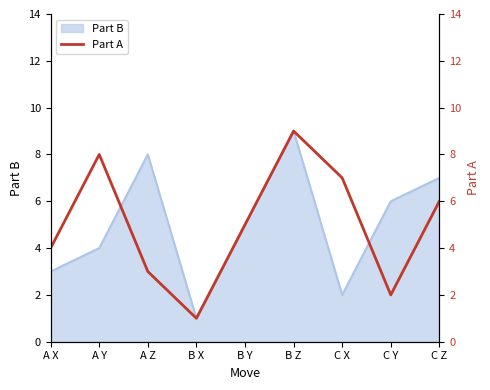

What is the value of the 6th point from the left?

9